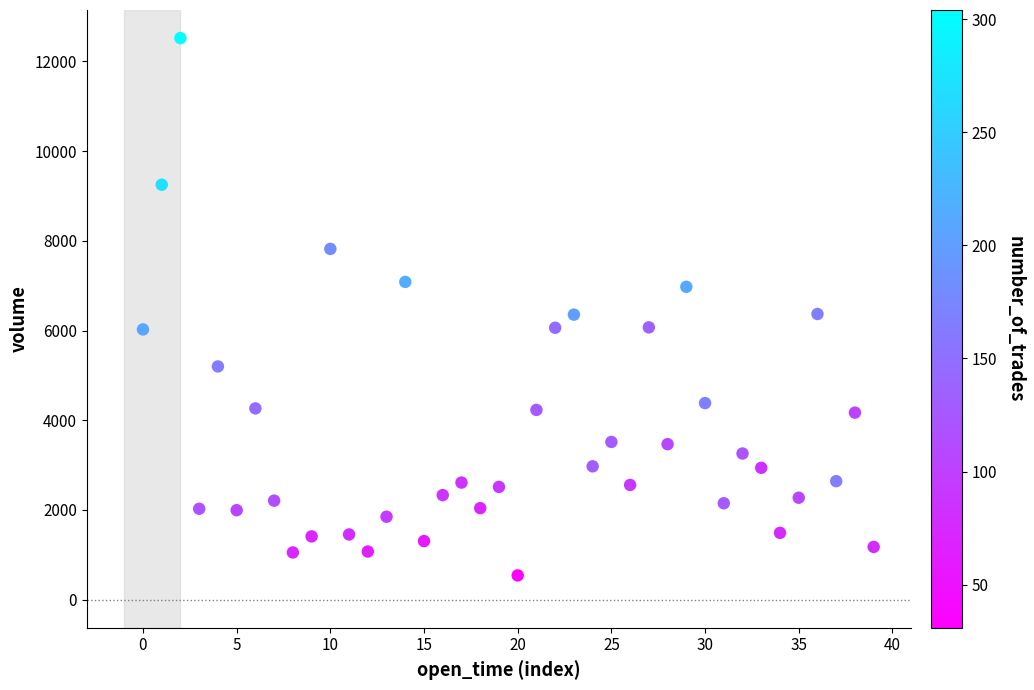

What is the range of Y values (max minus min)?

11979